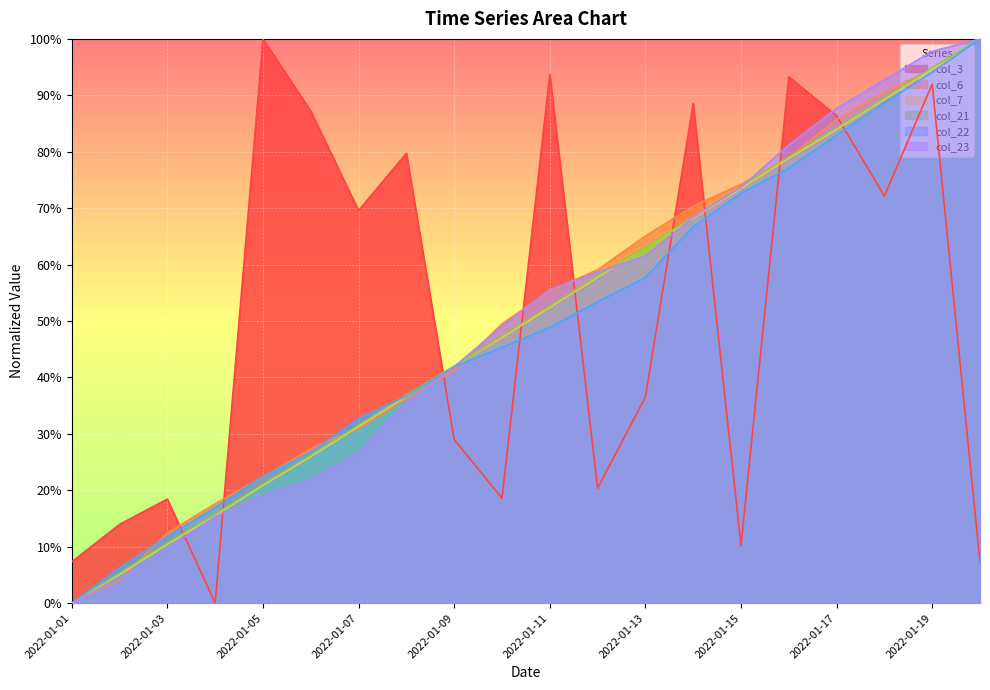

Rank the series by their maximum value, from highest to lowest.

col_3, col_6, col_7, col_21, col_22, col_23